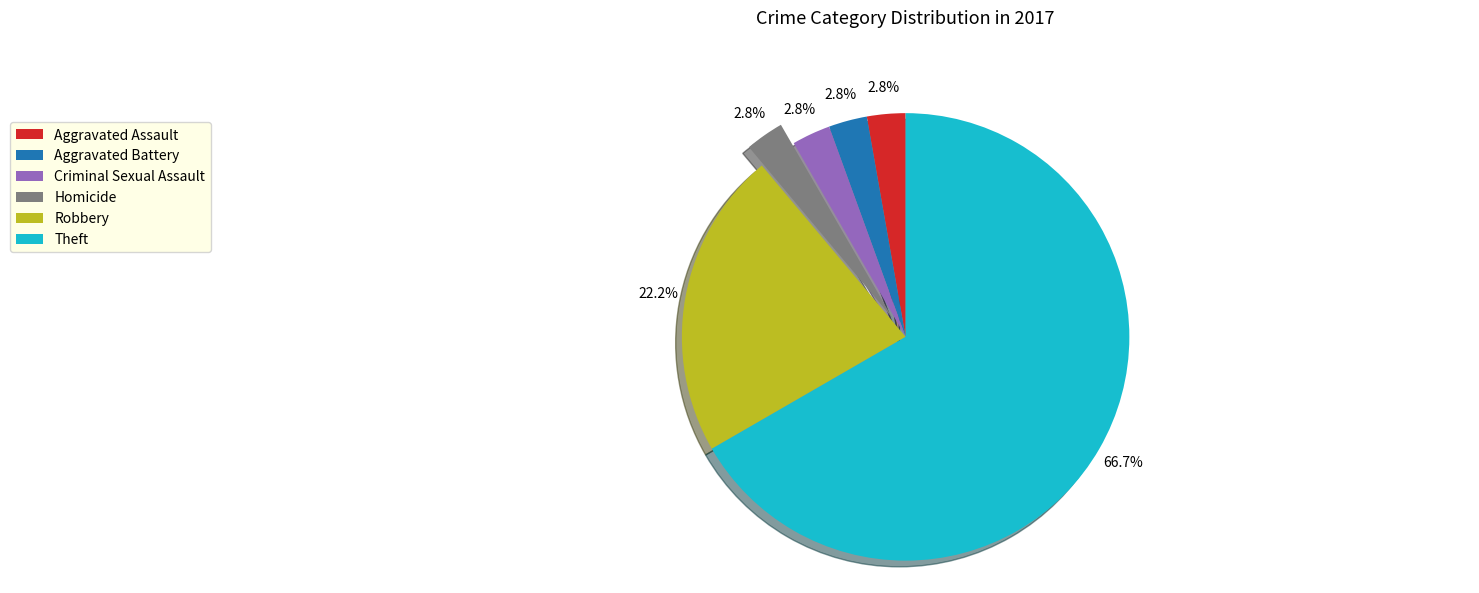

Which category accounts for the majority?

Theft